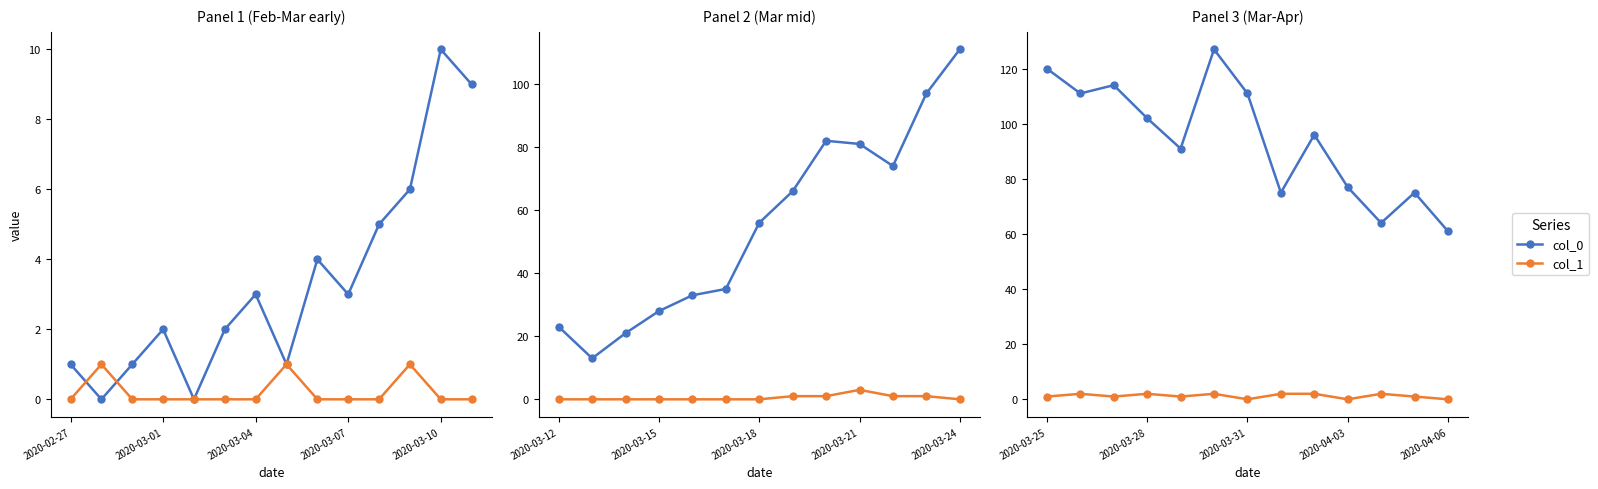

The col_1 series shows 2 at 5. True or false?

True